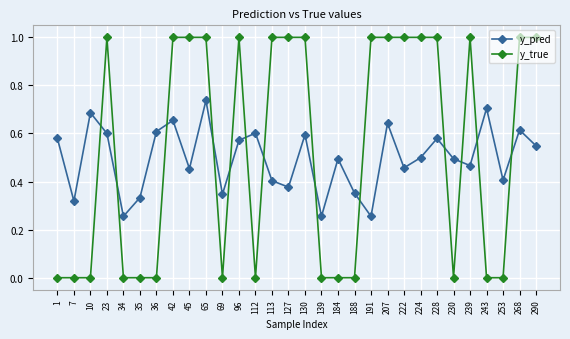

At 239, list the series in order from largest to smallest.

y_true, y_pred